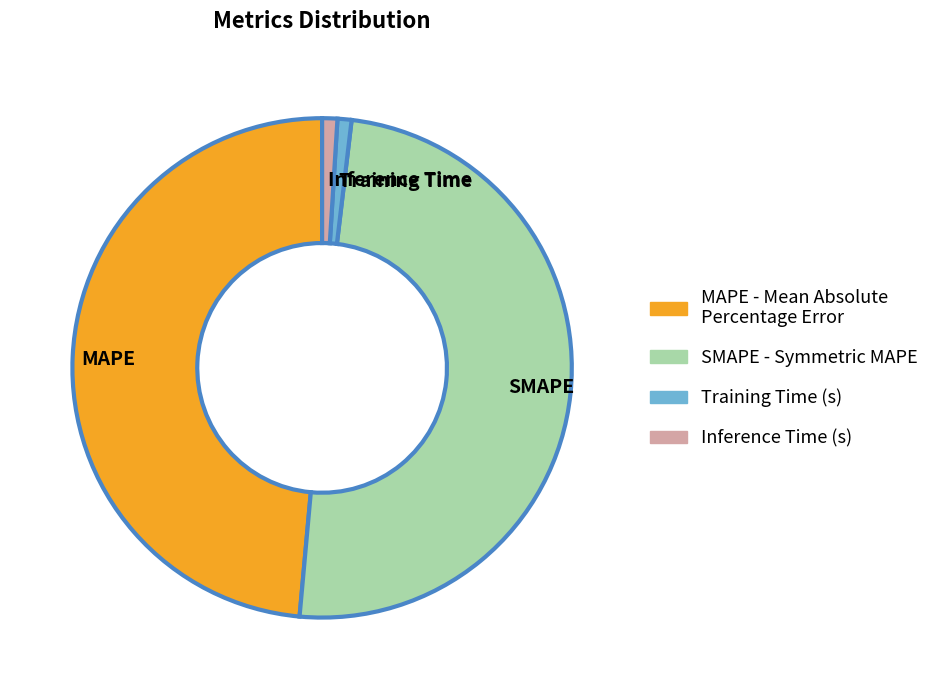

True or false: Training Time accounts for 1% of the total.

True